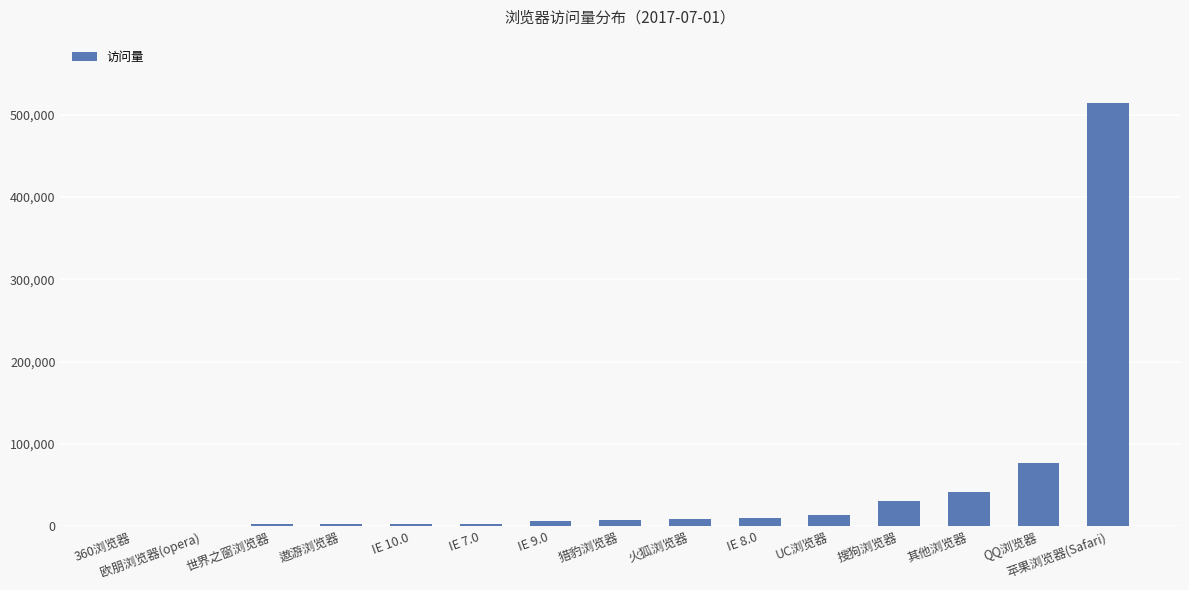

Between 其他浏览器 and 360浏览器, which is larger?

其他浏览器